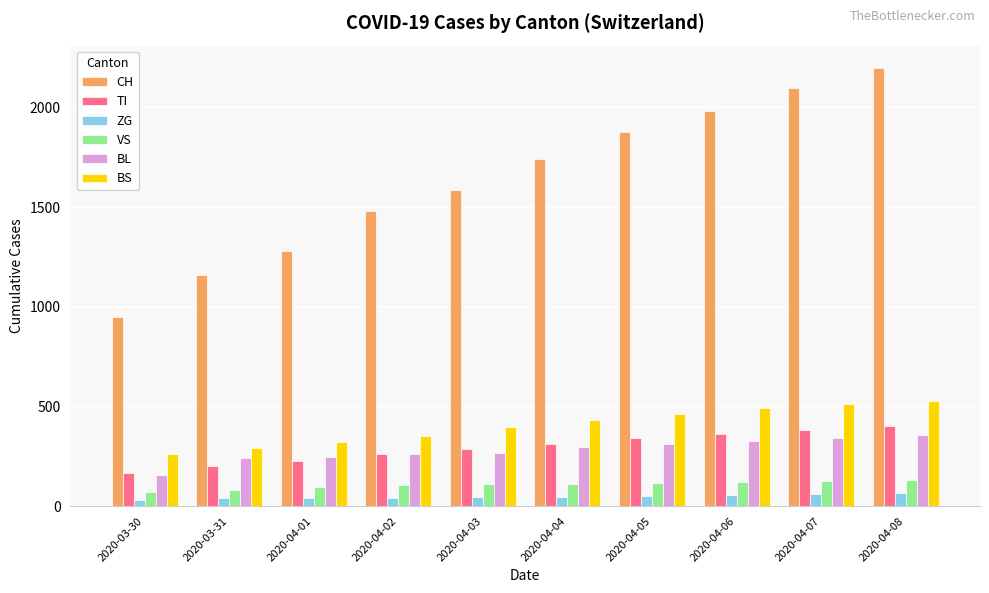

What is the difference between the second highest and minimum values in the TI series?

215